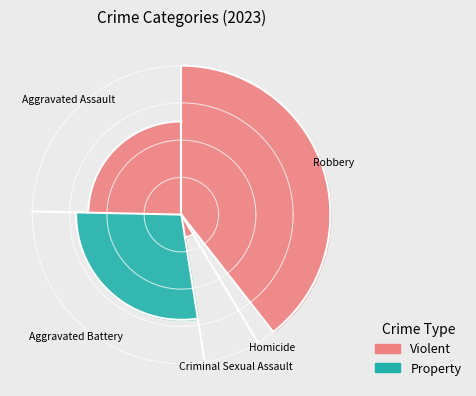

Combined, what portion of the pie is Robbery and Aggravated Assault?

64.1%